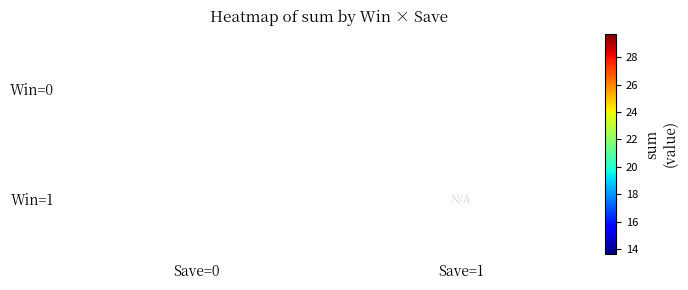

What is the difference between the highest and lowest values at Save=0?

16.1